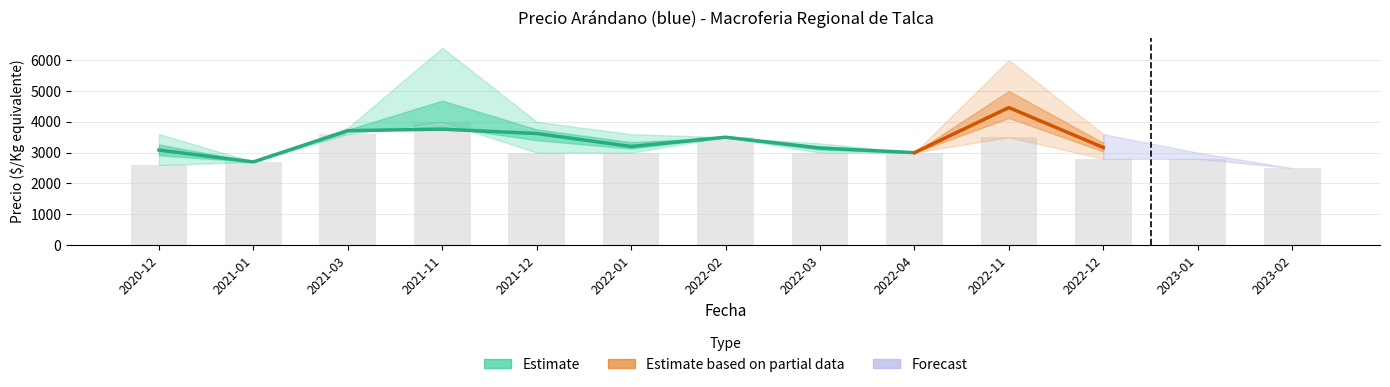

What is the label of the 2nd bar from the left?

2021-01